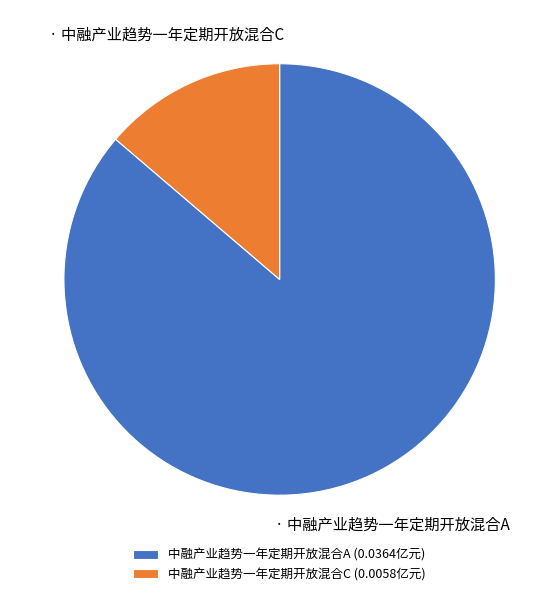

How many slices are in this pie chart?

2